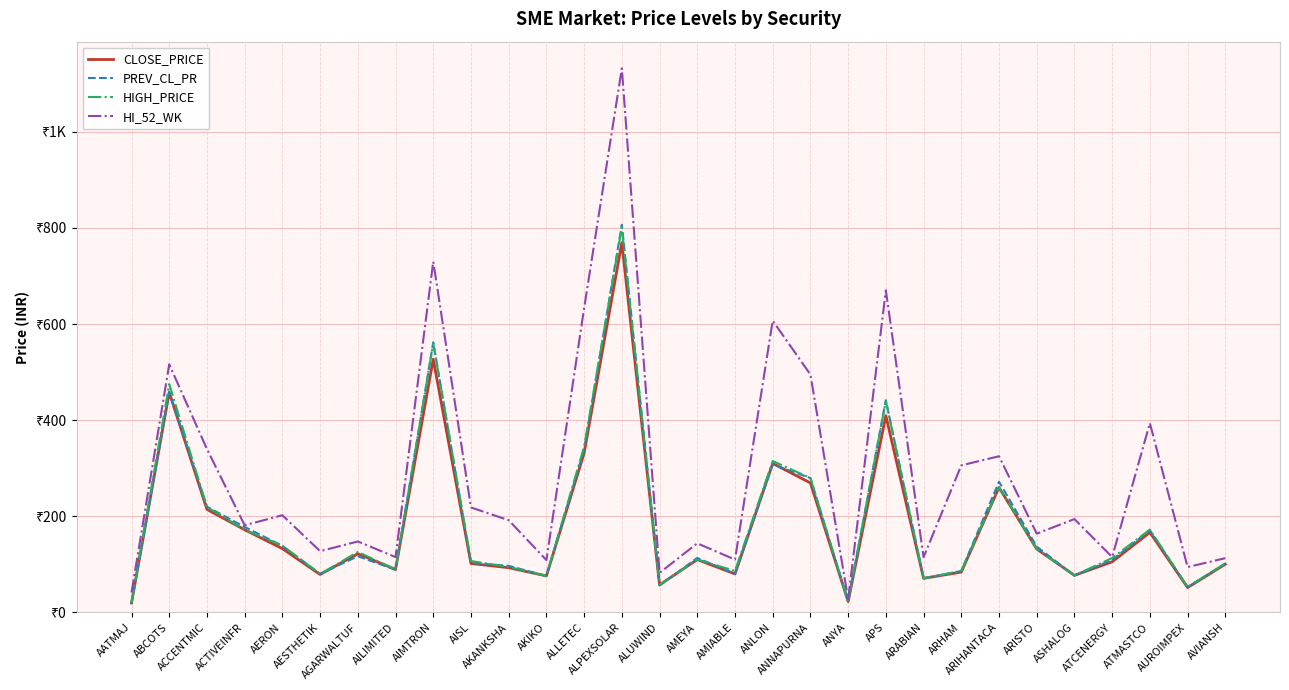

What is the value of the HI_52_WK point at the 17th from the left?

110.0